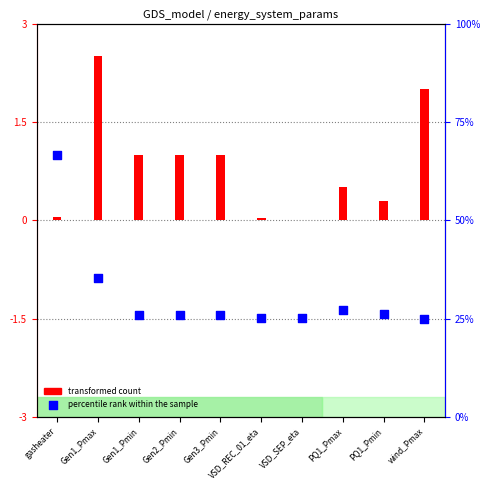

At which category is the sum across all series the highest?

Gen1_Pmax